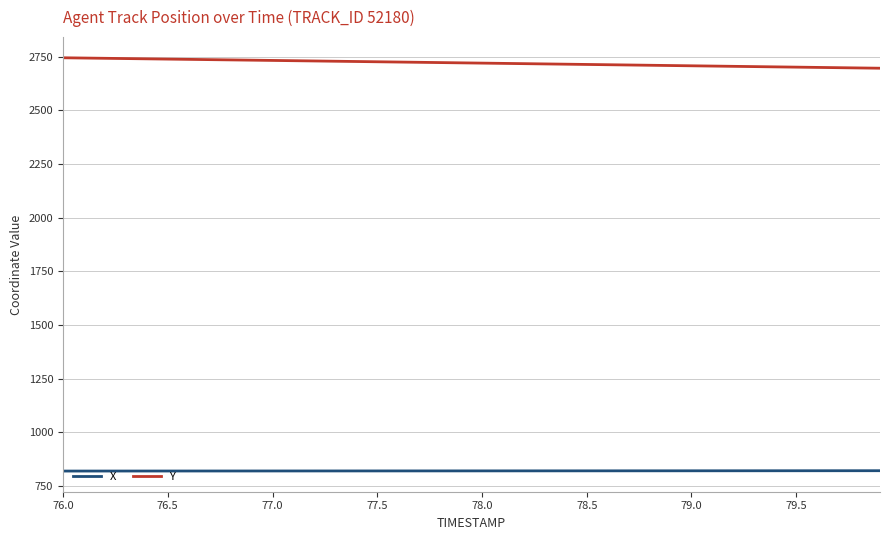

List the series in order of their peak value, highest first.

Y, X